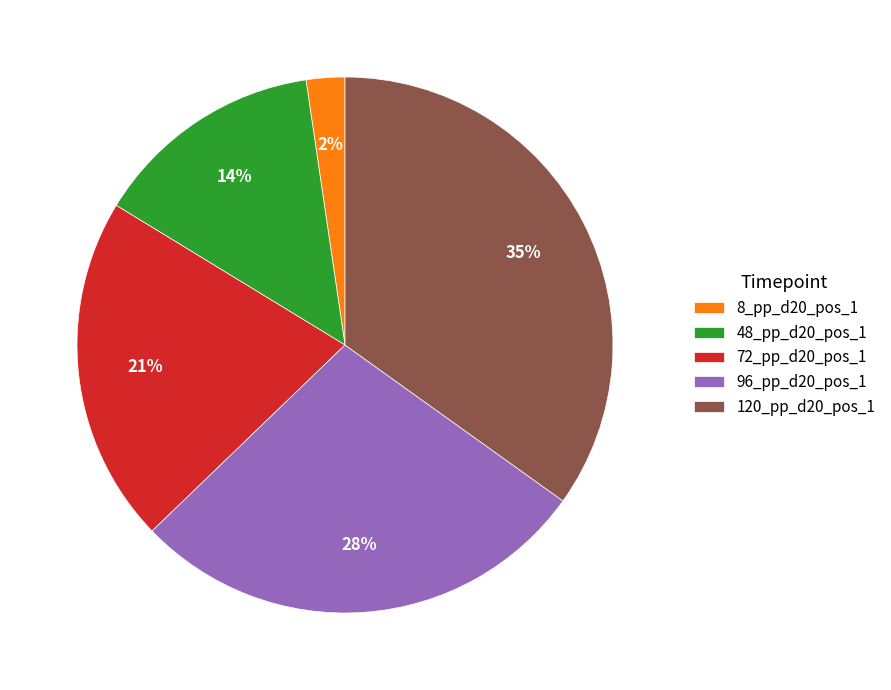

True or false: 96_pp_d20_pos_1 accounts for 28% of the total.

True